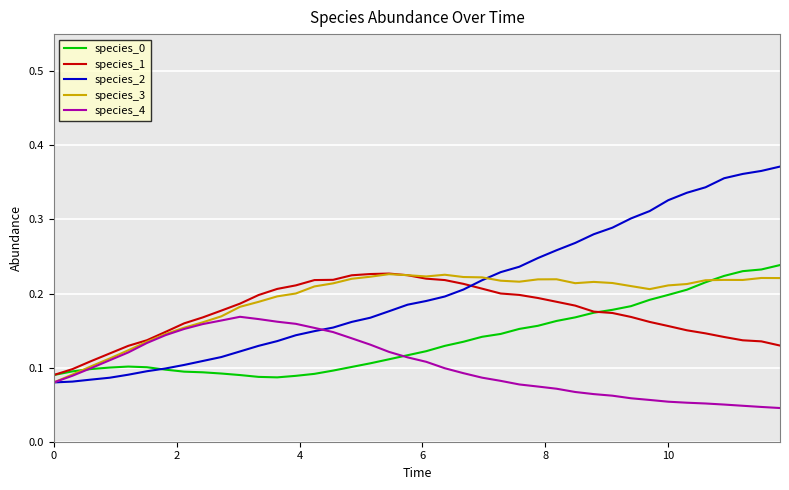

At how many categories does at least one series exceed 0?

40